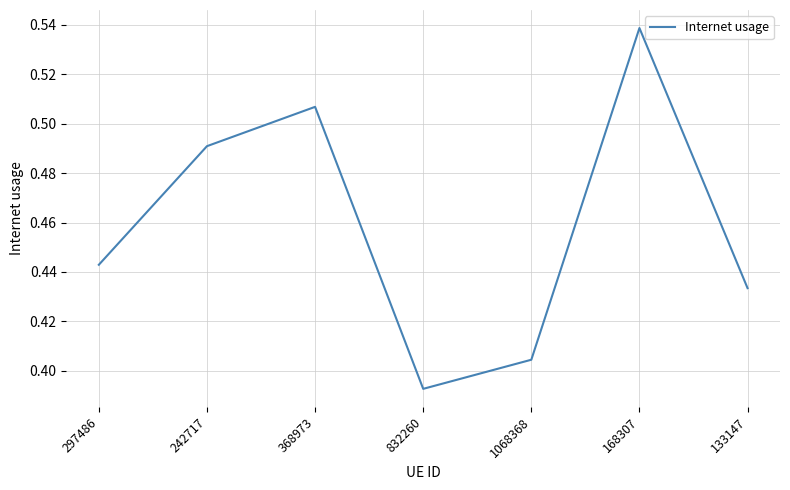

What is the sum of the values at 297486 and 133147?

0.9